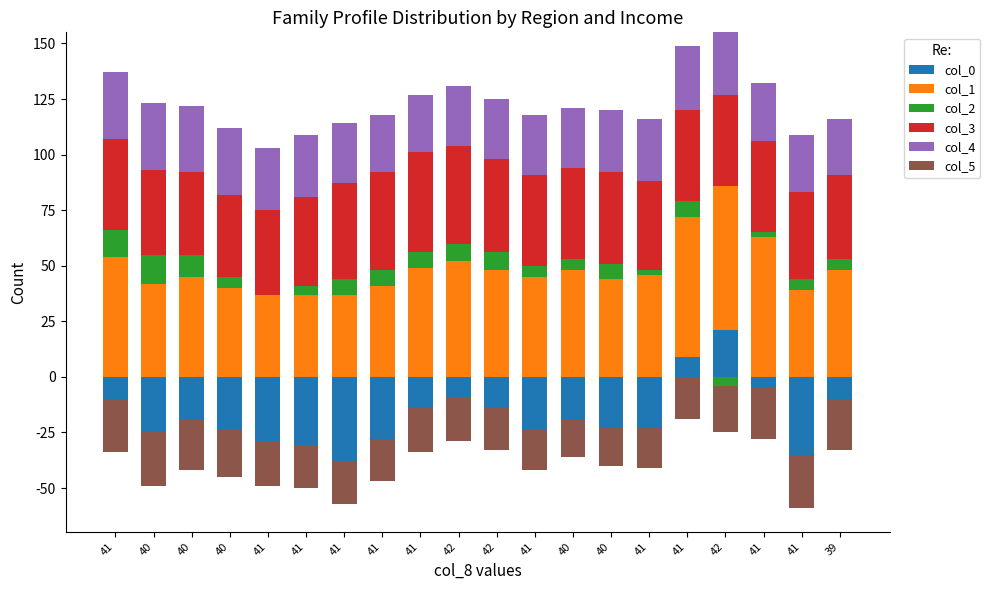

What is the label of the 17th bar from the right?

40